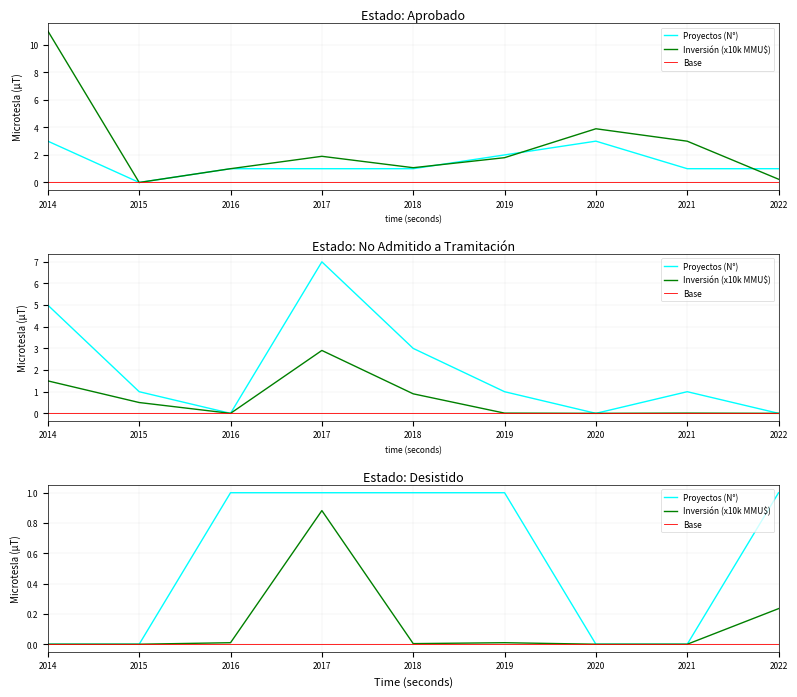

Which series changed the most between 2018 and 2020?

Proyectos (N°)